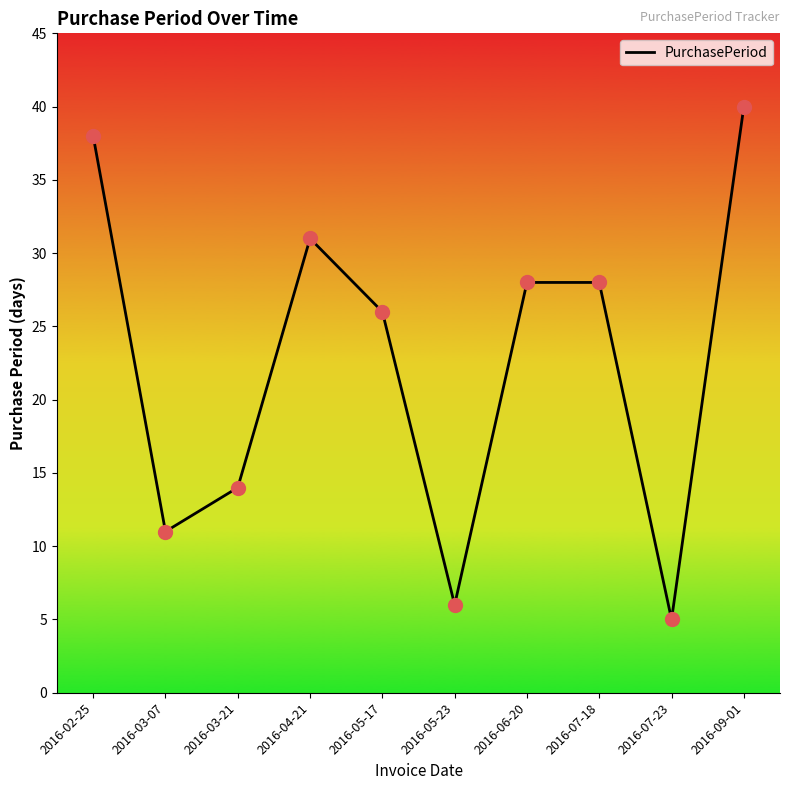

Approximately how many times larger is the value at 2016-05-23 compared to 2016-04-21?

0.2